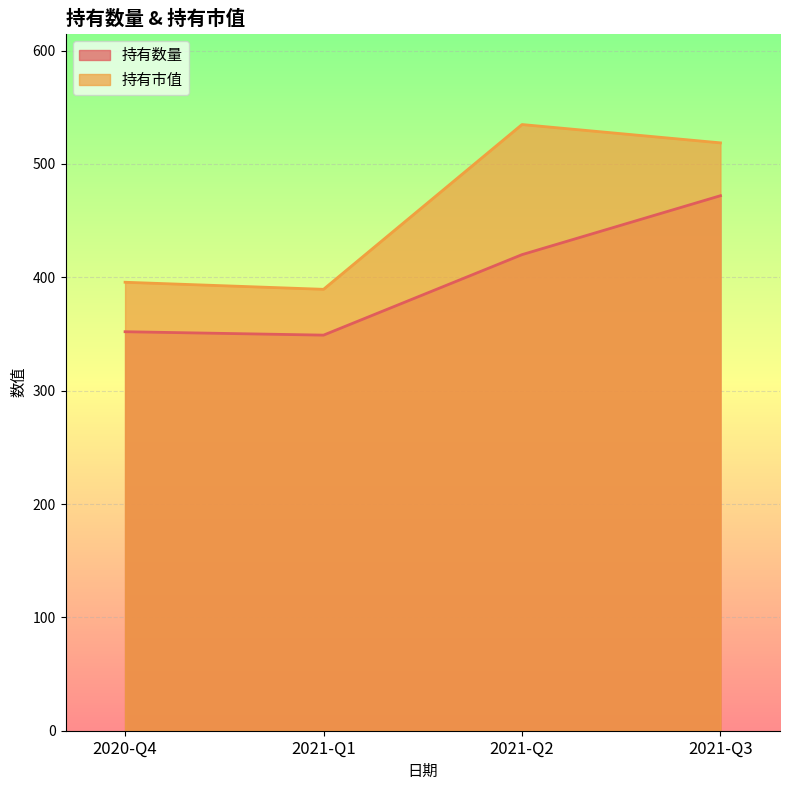

Count the number of data series in this chart.

2